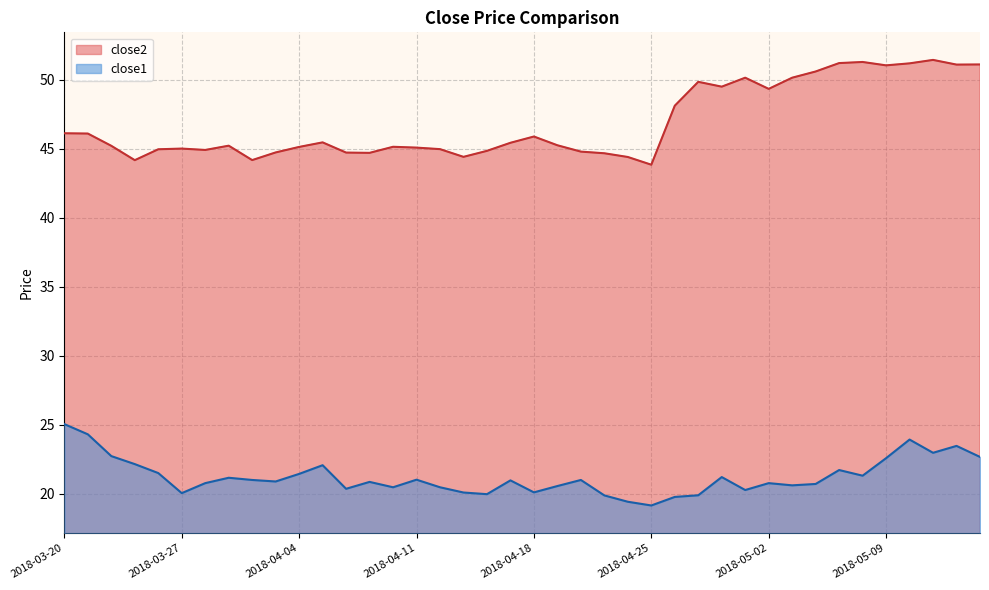

True or false: close1 and close2 cross at least once.

False